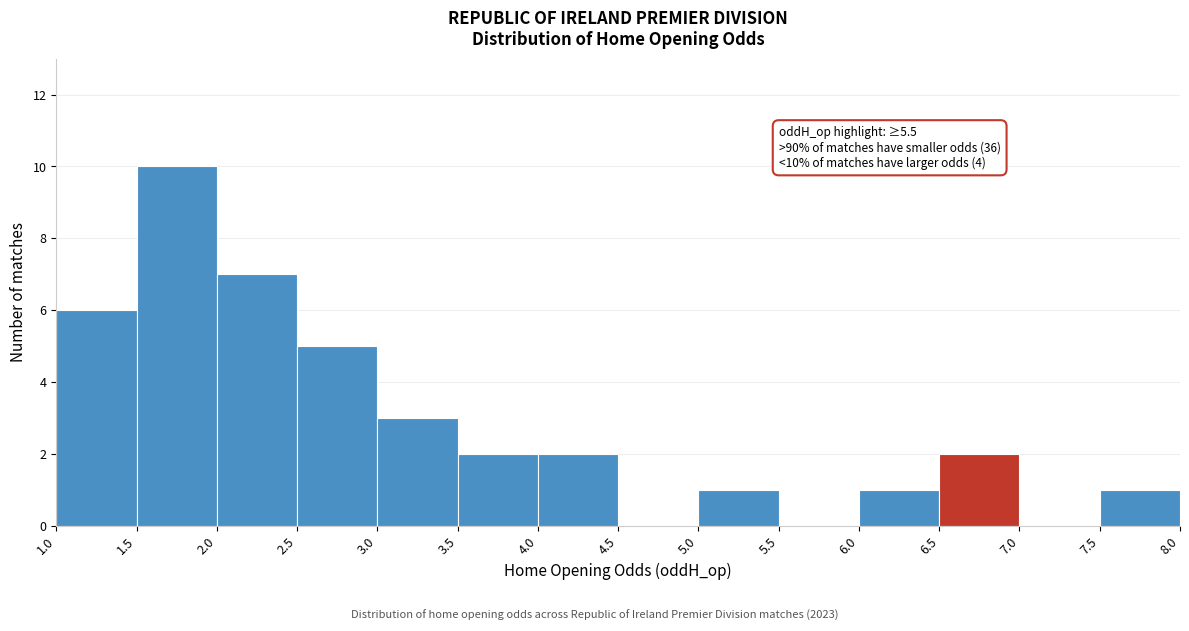

Over which range of the x-axis is the bar tallest?

1.5 to 2.0